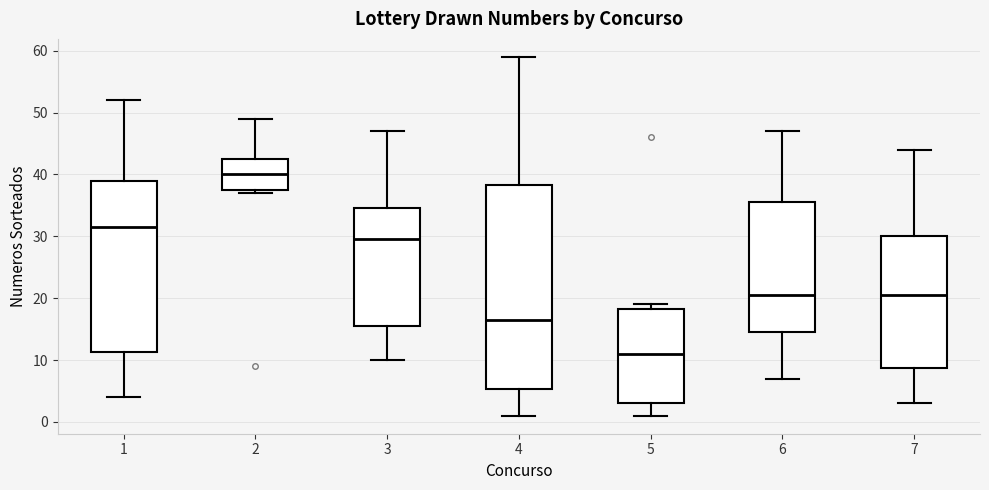

Reading left to right, transcribe this box plot: for each box, give where its median line is, the range the box spans, and where its two whiskers end, as read against the y-axis. The values are not printed on the chart, so give them approximately, as read against the axis.

1: median 32, box 11 to 39, whiskers 4 to 52
2: median 40, box 38 to 43, whiskers 37 to 49
3: median 30, box 16 to 35, whiskers 10 to 47
4: median 17, box 5 to 38, whiskers 1 to 59
5: median 11, box 3 to 18, whiskers 1 to 19
6: median 21, box 15 to 36, whiskers 7 to 47
7: median 21, box 9 to 30, whiskers 3 to 44